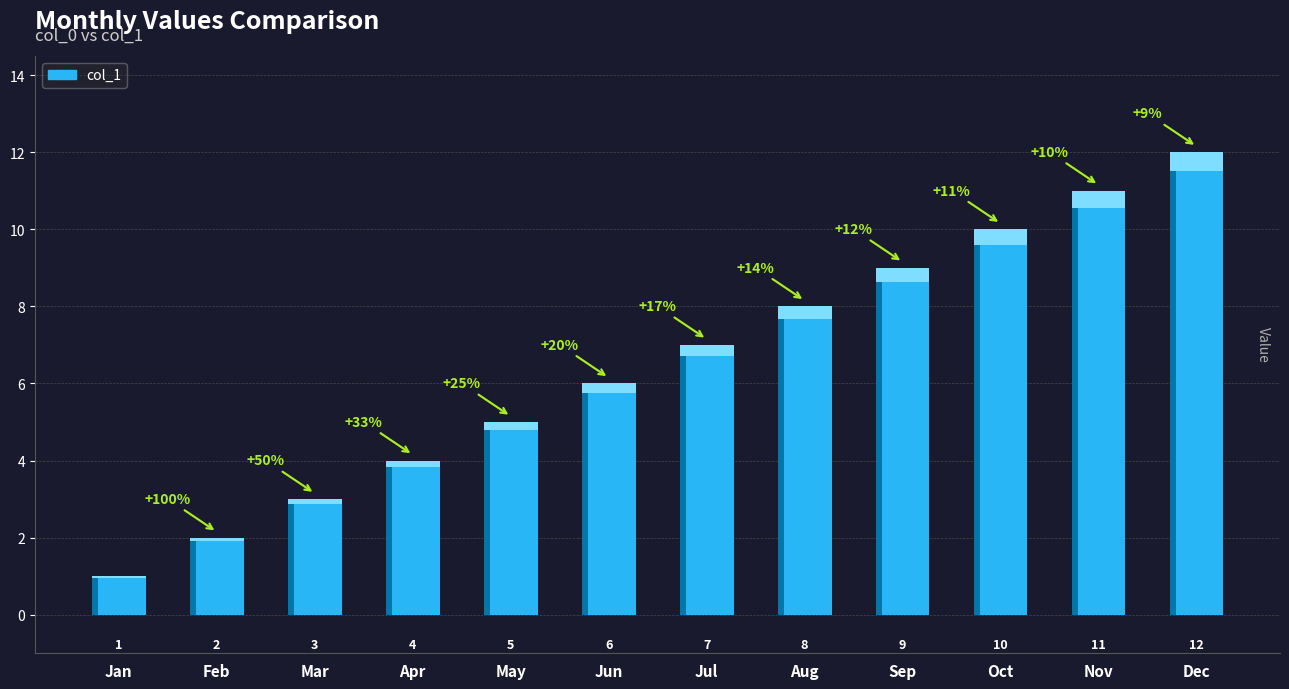

What is the greatest value displayed?

12